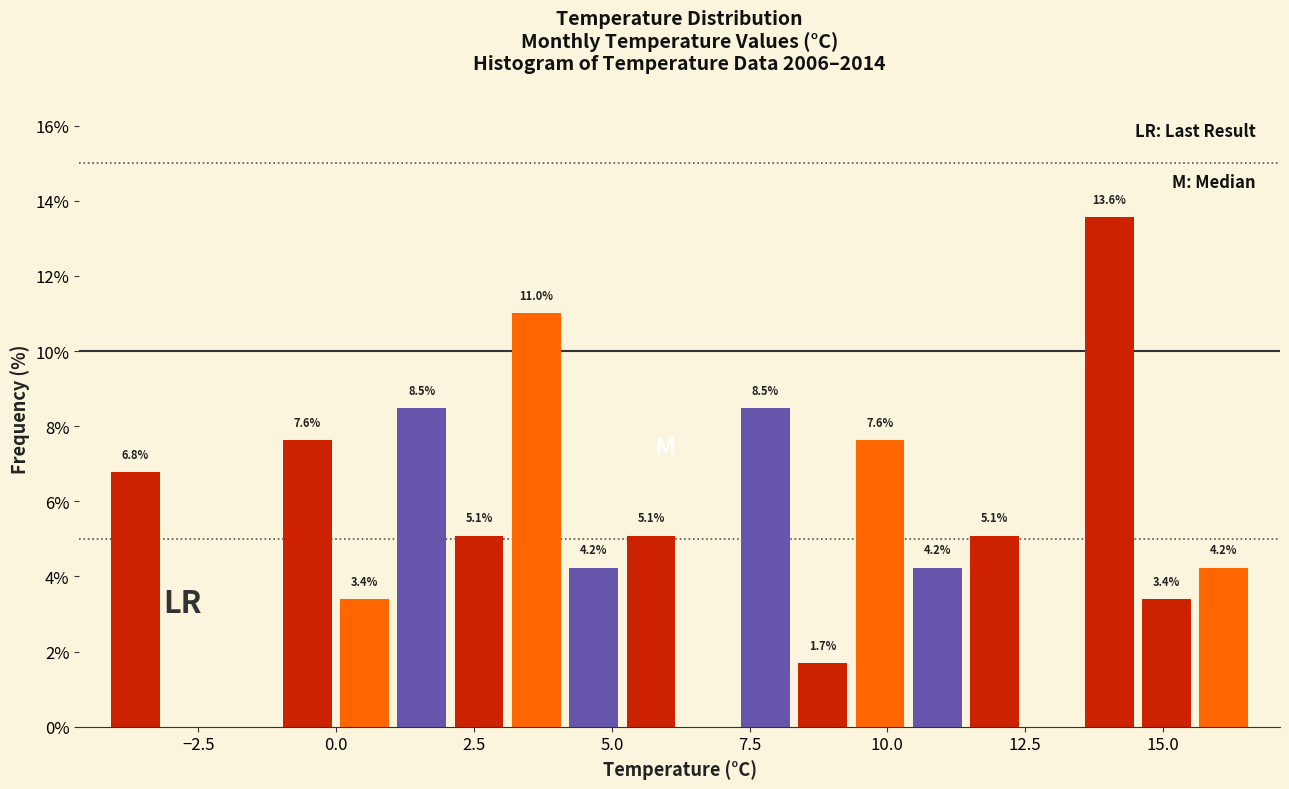

Around what value on the x-axis is the tallest bar? Give the approximate position of its centre, as read against the axis.

14.0